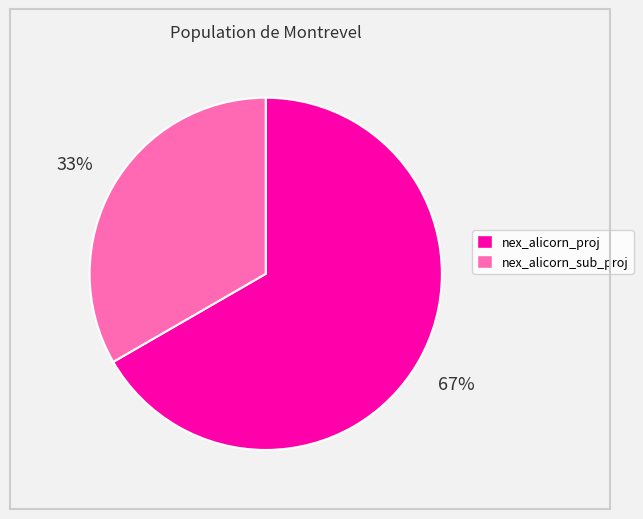

How many slices are in this pie chart?

2